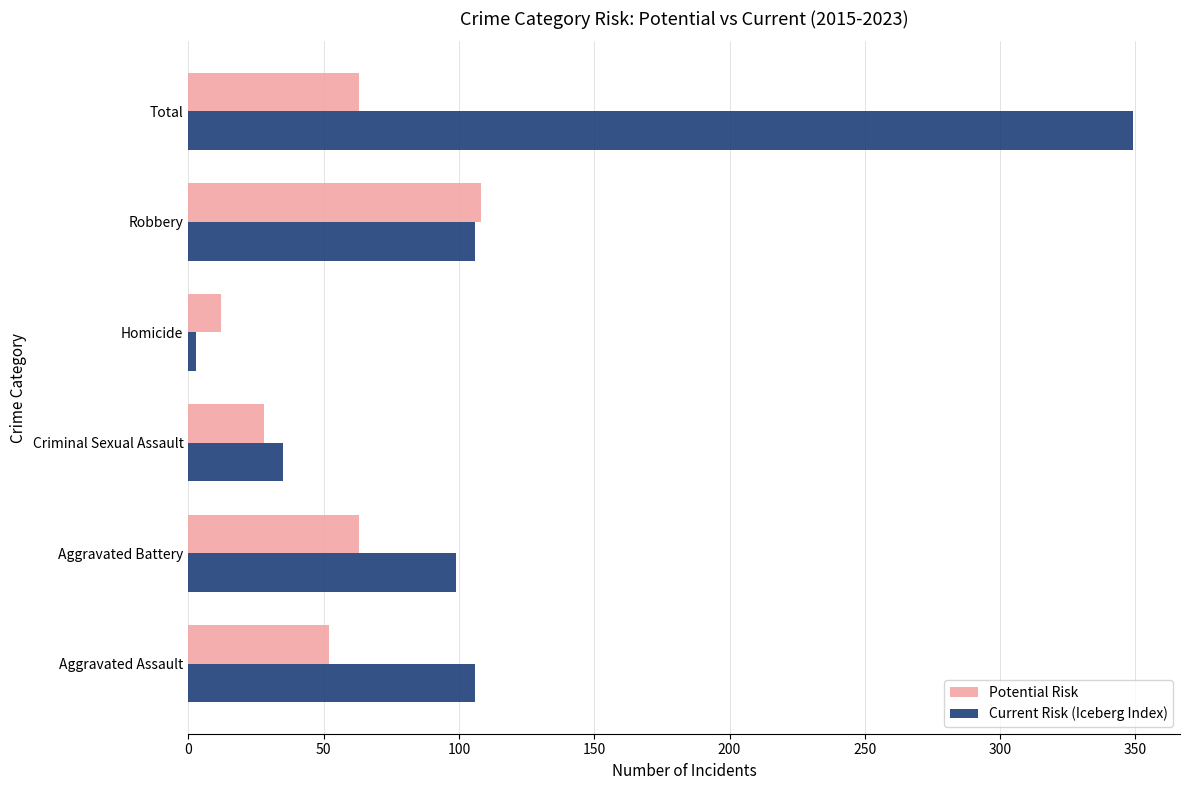

At how many categories does at least one series exceed 266?

1